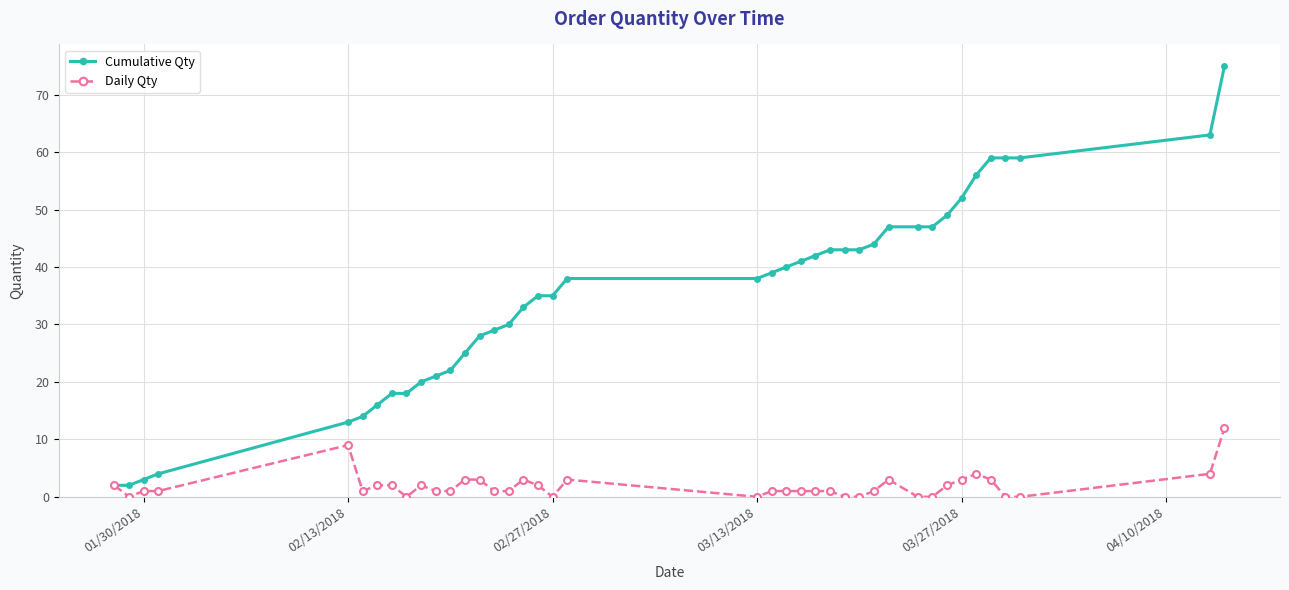

What is the highest value of the Cumulative Qty series?

75